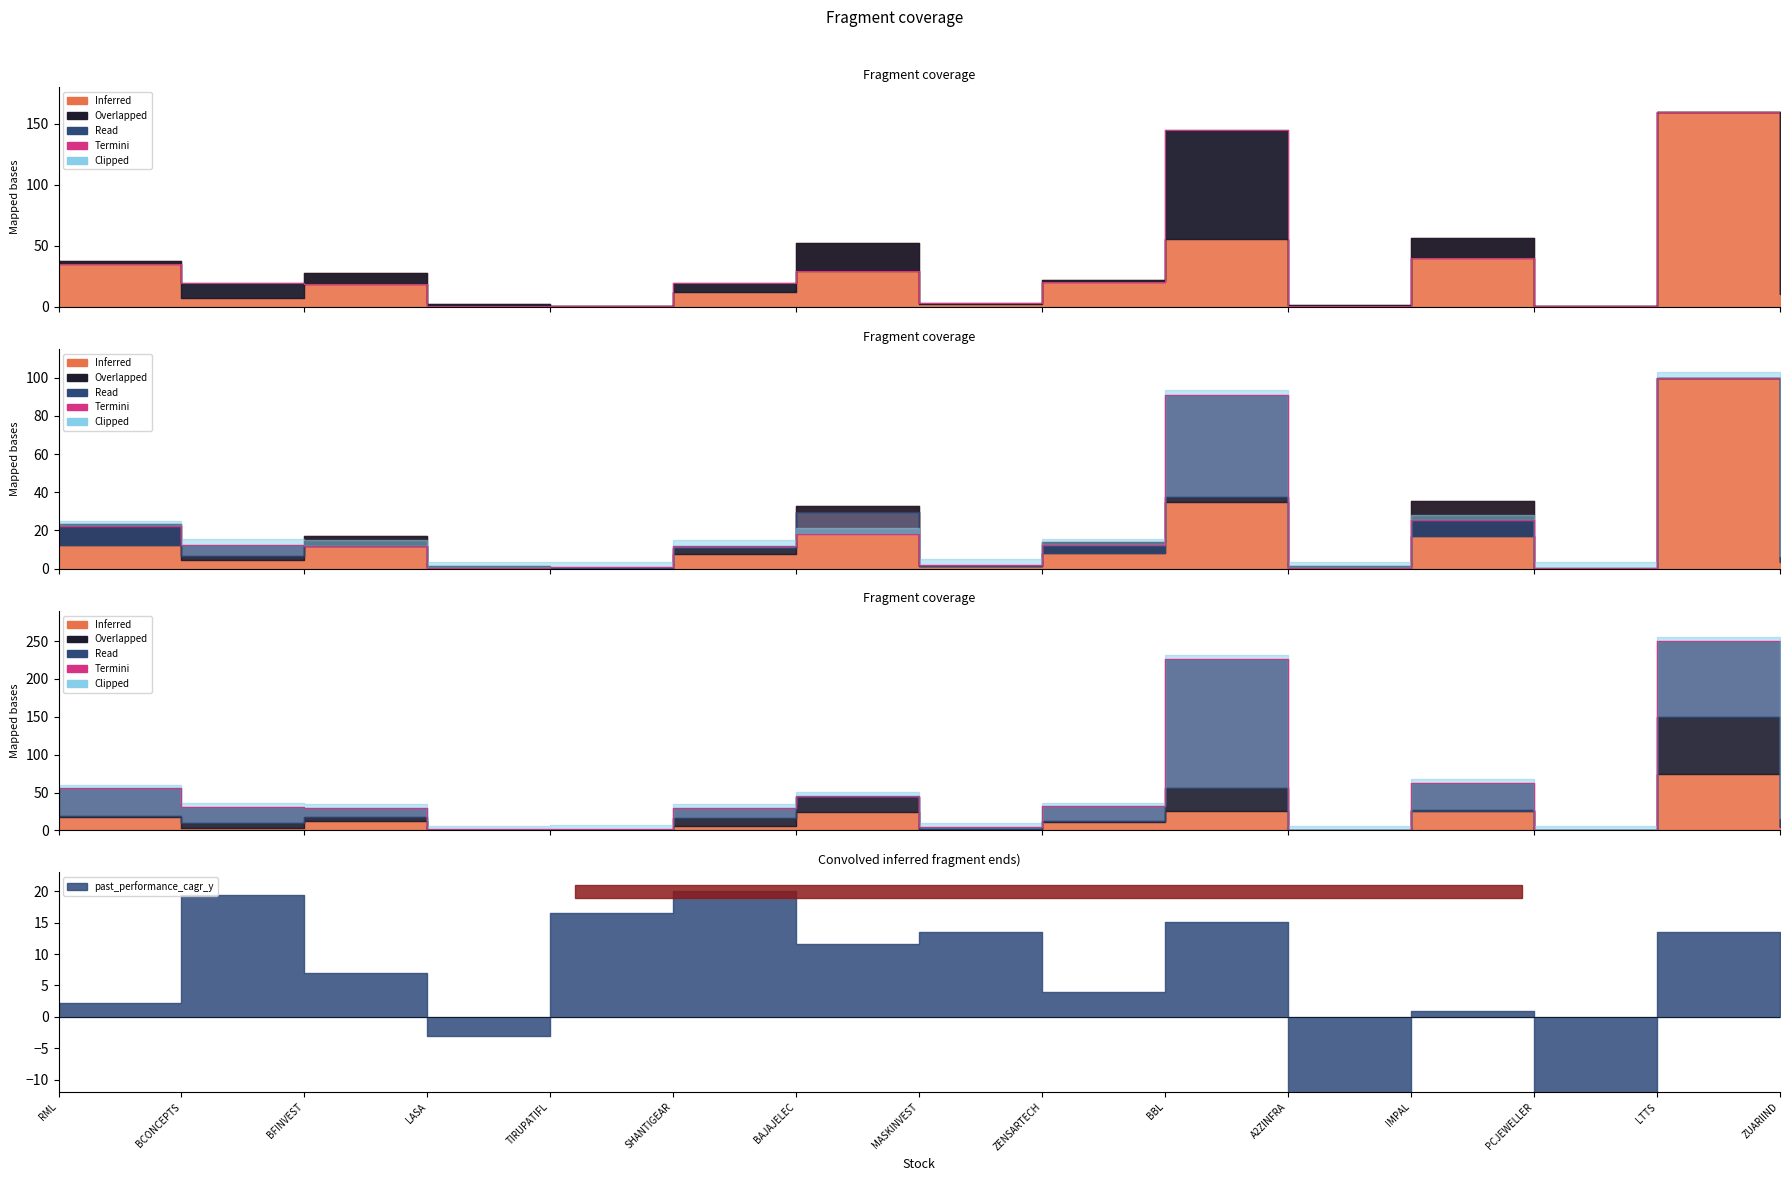

Rank the categories by value from highest to lowest.

LTTS, BBL, IMPAL, RML, BAJAJELEC, ZENSARTECH, BCONCEPTS, SHANTIGEAR, BFINVEST, ZUARIIND, MASKINVEST, TIRUPATIFL, LASA, A2ZINFRA, PCJEWELLER